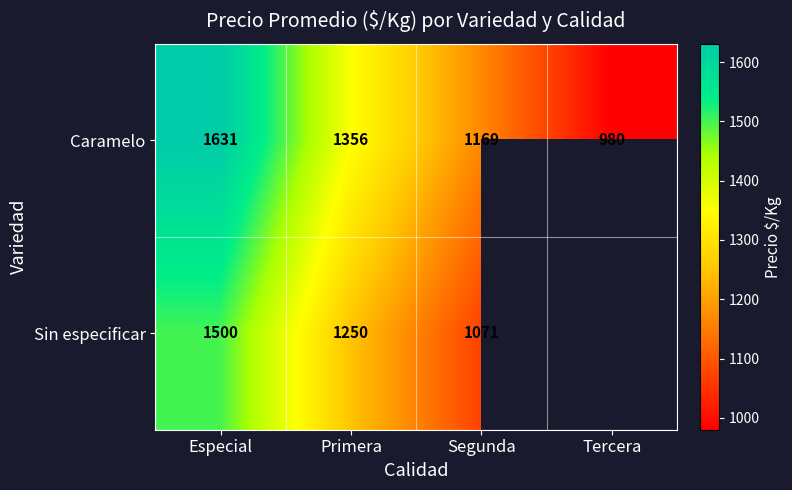

At how many categories does at least one series exceed 1532?

1